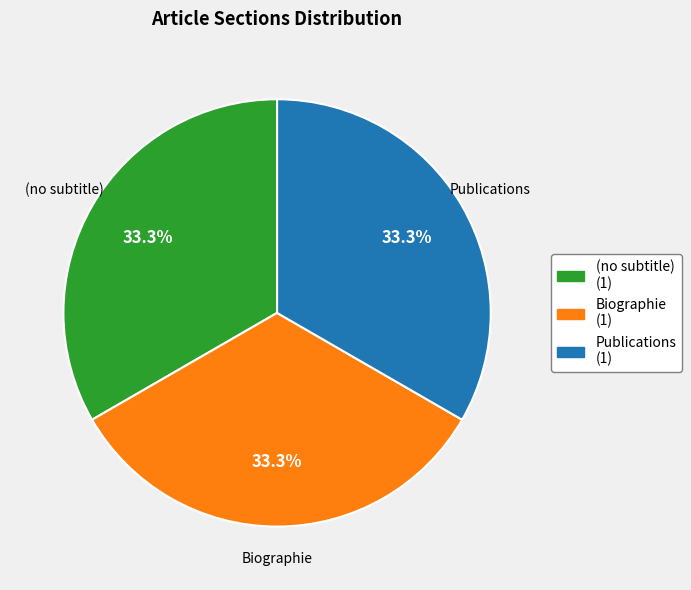

To the nearest percent, what is the difference between the (no subtitle) and Biographie slice percentages?

0%